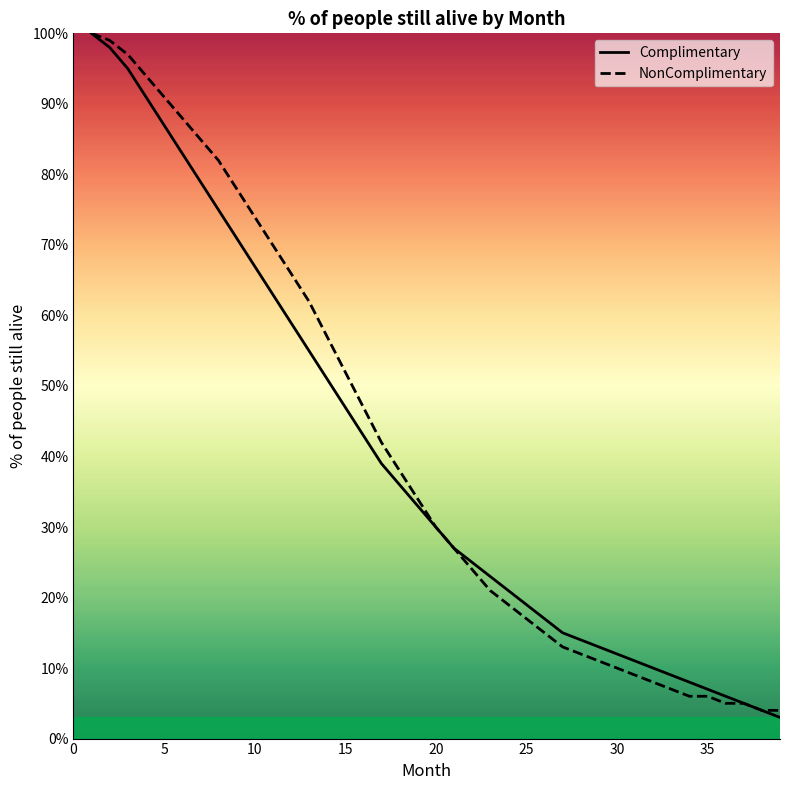

What is the difference between the maximum and minimum values in the Complimentary series?

97